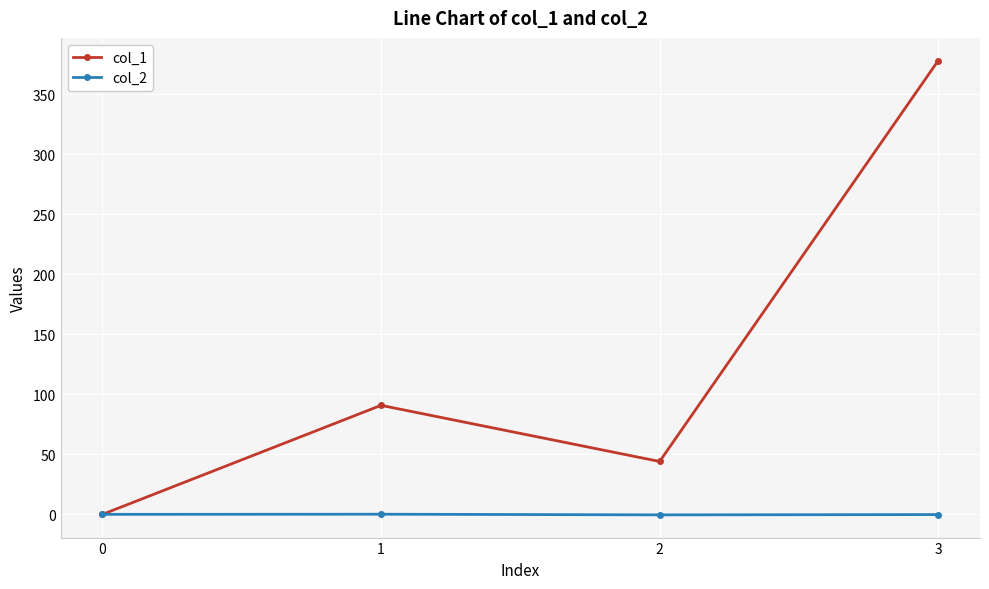

True or false: col_1 has a value of 0.0 at 0.

True